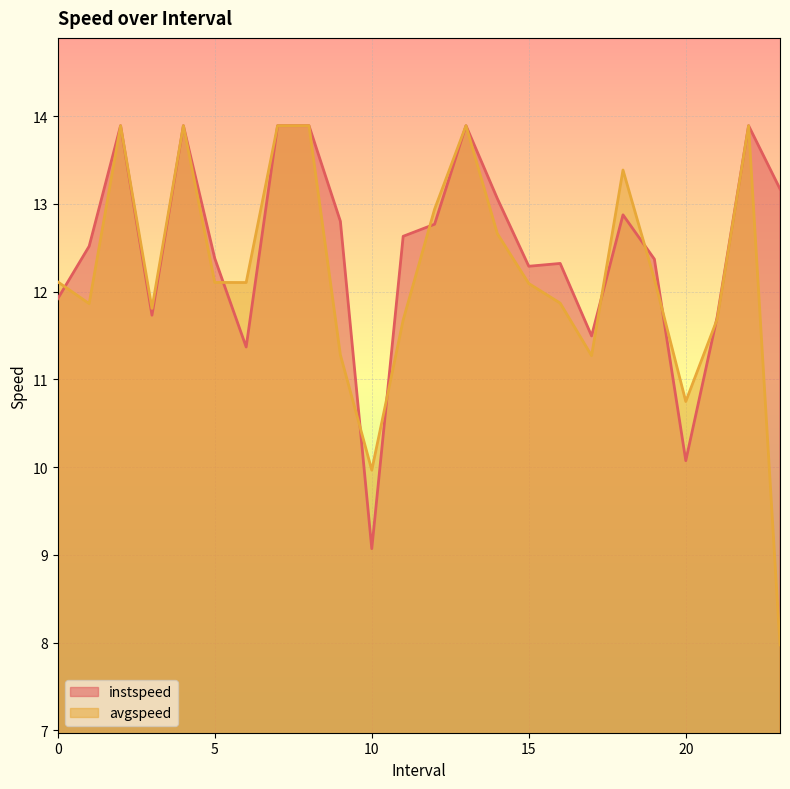

What is the highest value of the instspeed series?

13.9